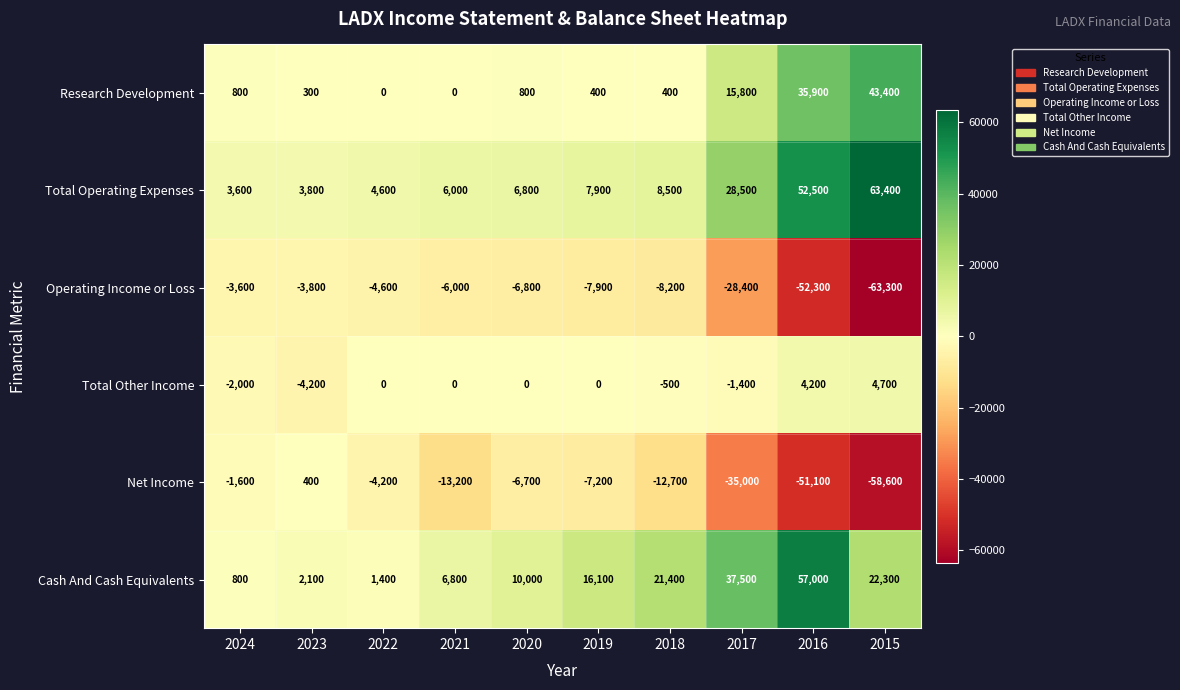

Is the value of Cash And Cash Equivalents at 2023 greater than the value of Total Operating Expenses at 2024?

No